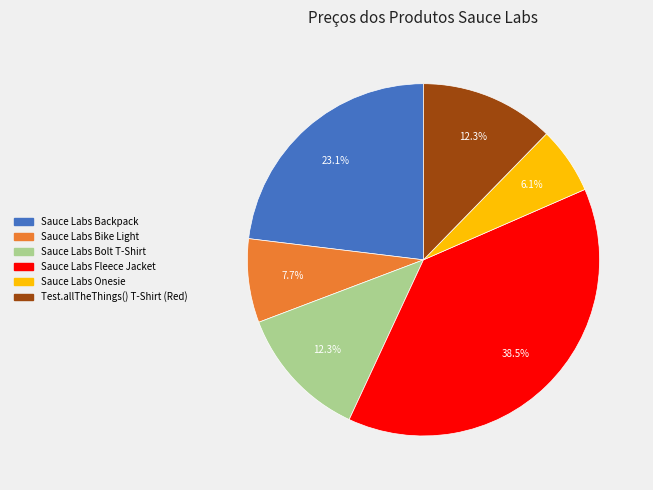

The Sauce Labs Fleece Jacket slice represents 49% of the pie. True or false?

False